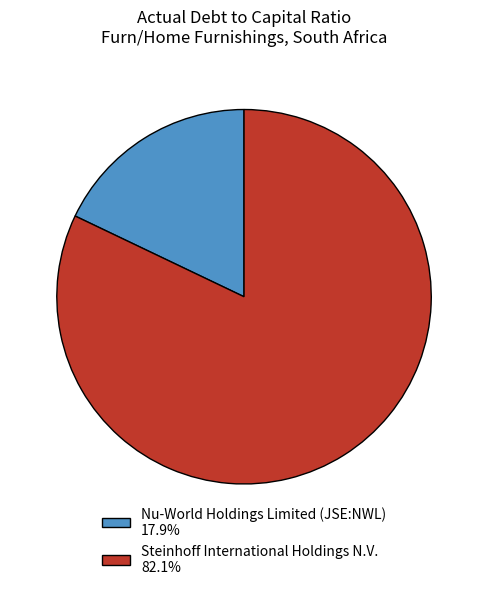

Combined, do Steinhoff International Holdings N.V. 82.1% and Nu-World Holdings Limited (JSE:NWL) 17.9% account for over 50%?

Yes